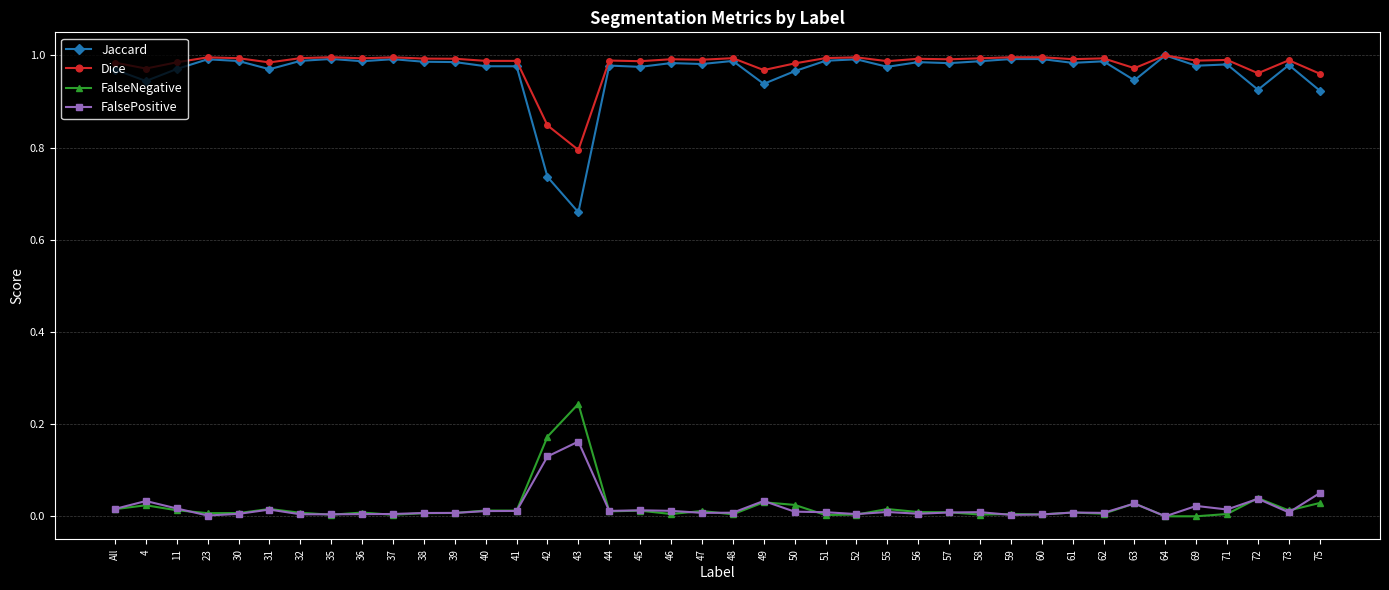

Is this an area chart (filled region under the line)?

No